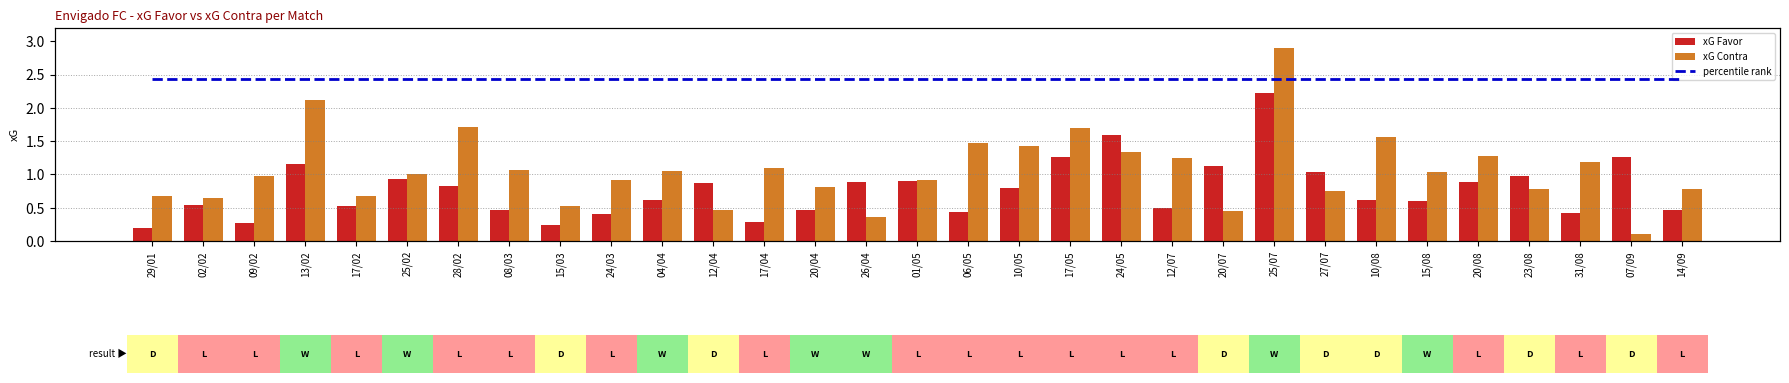

What are all the series names shown in the legend?

xG Favor, xG Contra, percentile rank